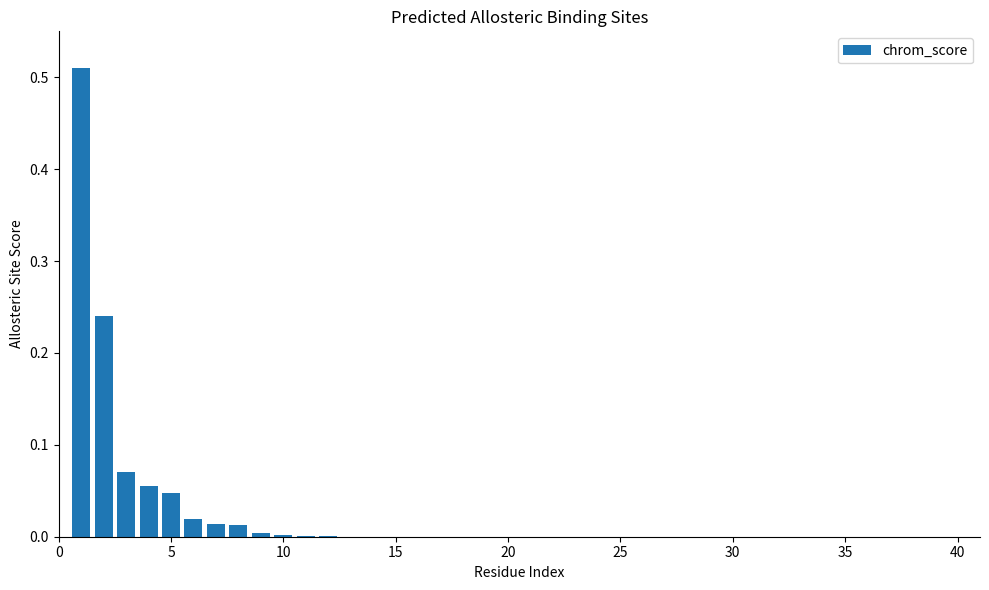

How many categories are shown in the chart?

40